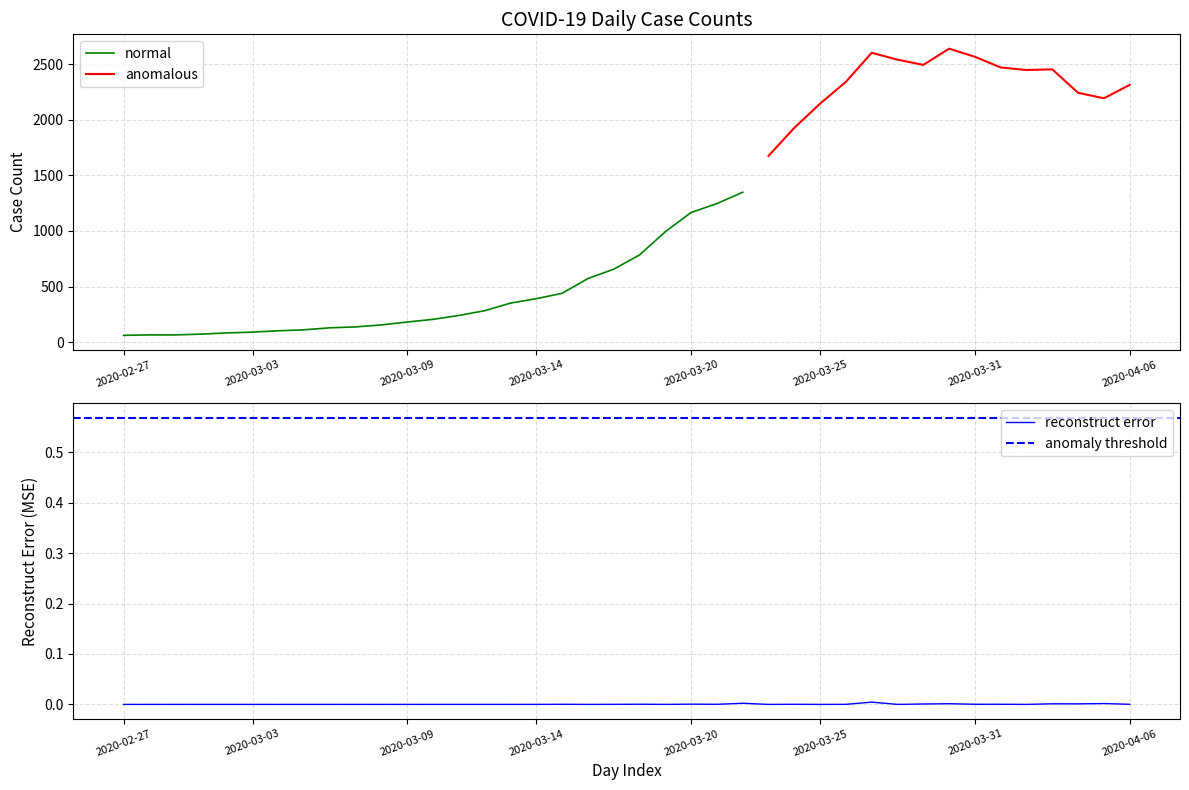

List the labels in order of value, smallest first.

2020-02-27, 2020-02-28, 2020-02-29, 2020-03-01, 2020-03-02, 2020-03-03, 2020-03-04, 2020-03-05, 2020-03-06, 2020-03-07, 2020-03-08, 2020-03-09, 2020-03-10, 2020-03-11, 2020-03-12, 2020-03-13, 2020-03-14, 2020-03-15, 2020-03-16, 2020-03-17, 2020-03-18, 2020-03-19, 2020-03-20, 2020-03-21, 2020-03-22, 2020-03-23, 2020-03-24, 2020-03-25, 2020-04-05, 2020-04-04, 2020-04-06, 2020-03-26, 2020-04-02, 2020-04-03, 2020-04-01, 2020-03-29, 2020-03-28, 2020-03-31, 2020-03-27, 2020-03-30